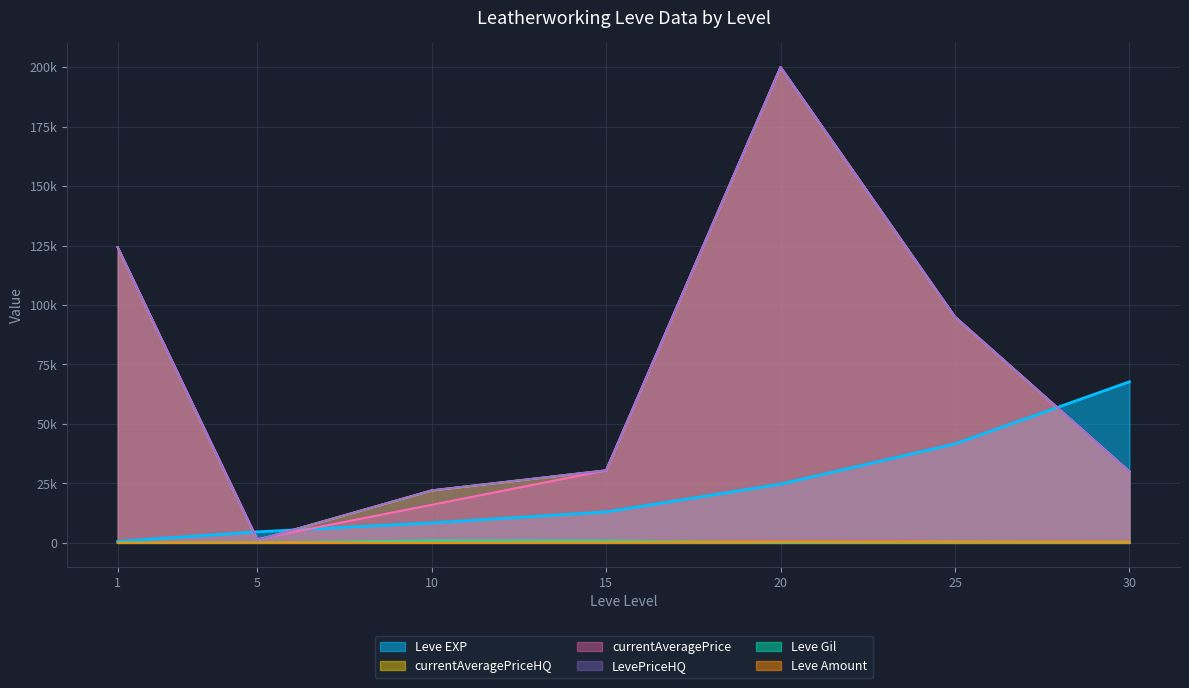

The Leve Gil series shows 295 at 20. True or false?

True